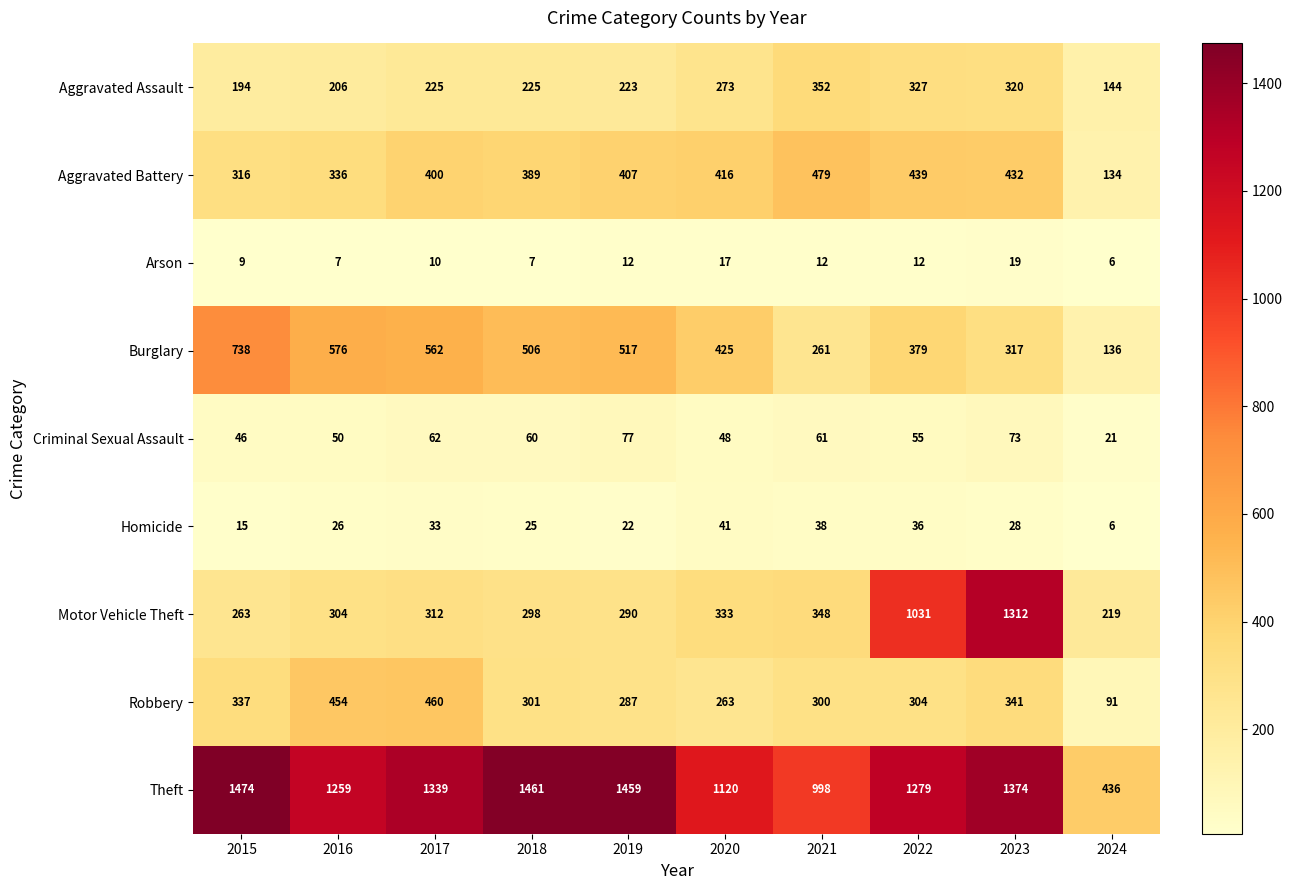

Count the number of categories in the chart.

10